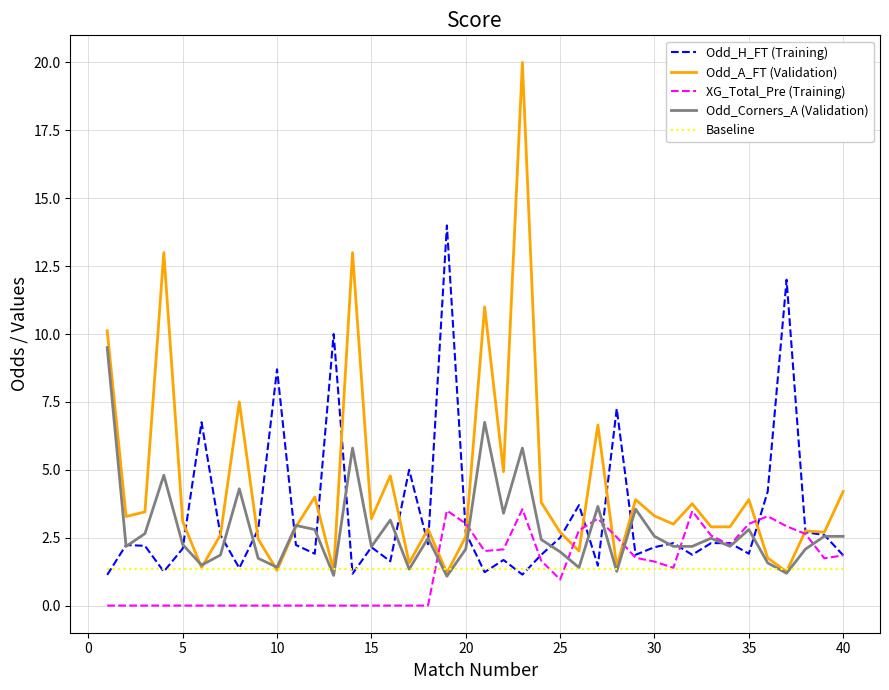

Which series has the largest range (max minus min)?

Odd_A_FT (Validation)